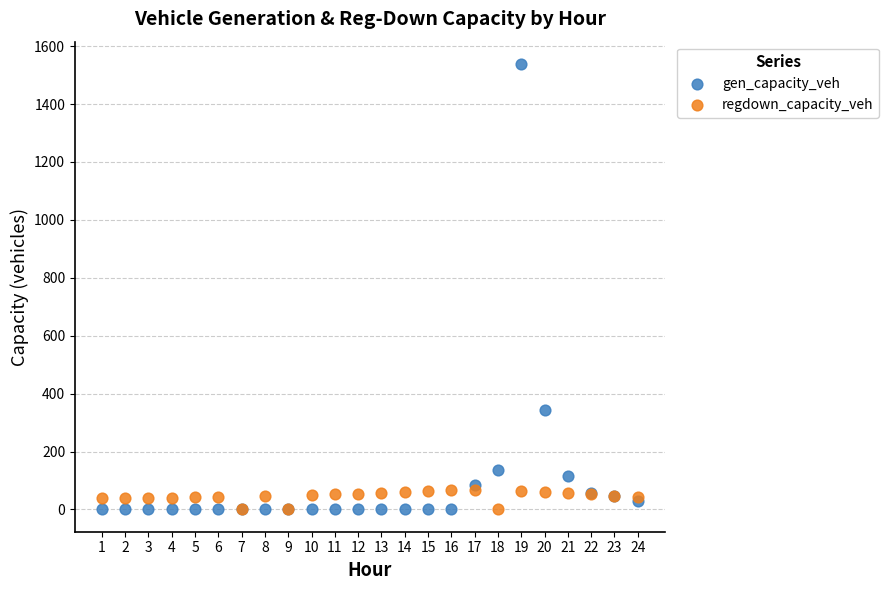

What are all the series names shown in the legend?

gen_capacity_veh, regdown_capacity_veh